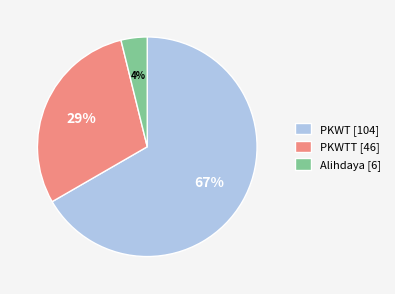

How many slices are in this pie chart?

3